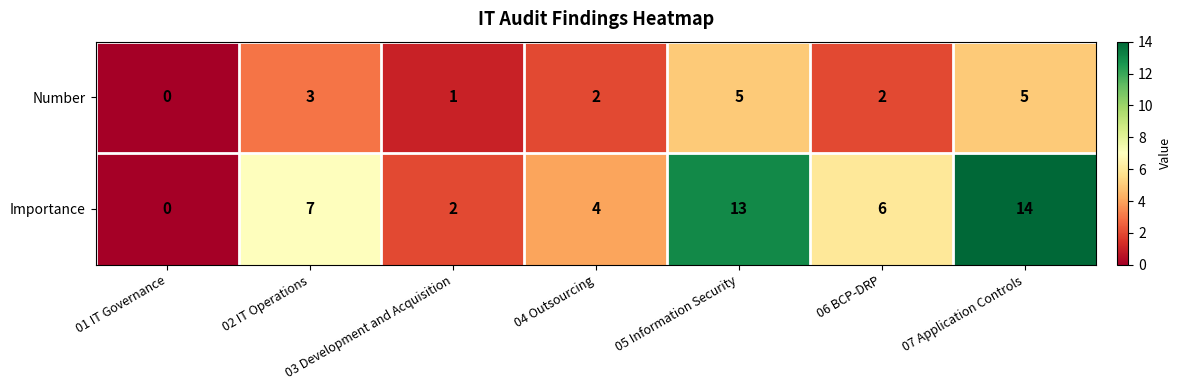

What is the greatest value displayed?

14